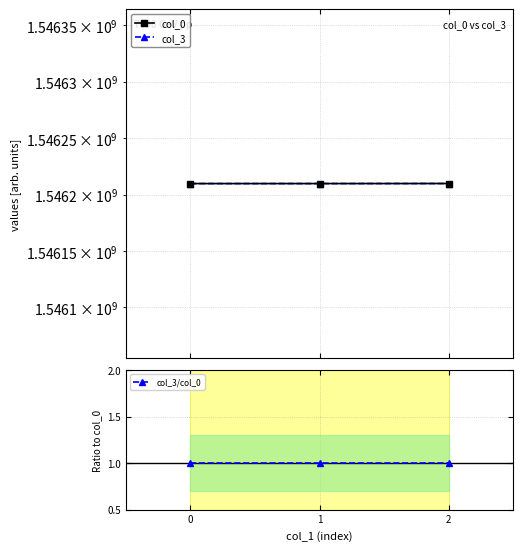

What is the value of the col_3/col_0 point at the 3rd from the left?

1.0